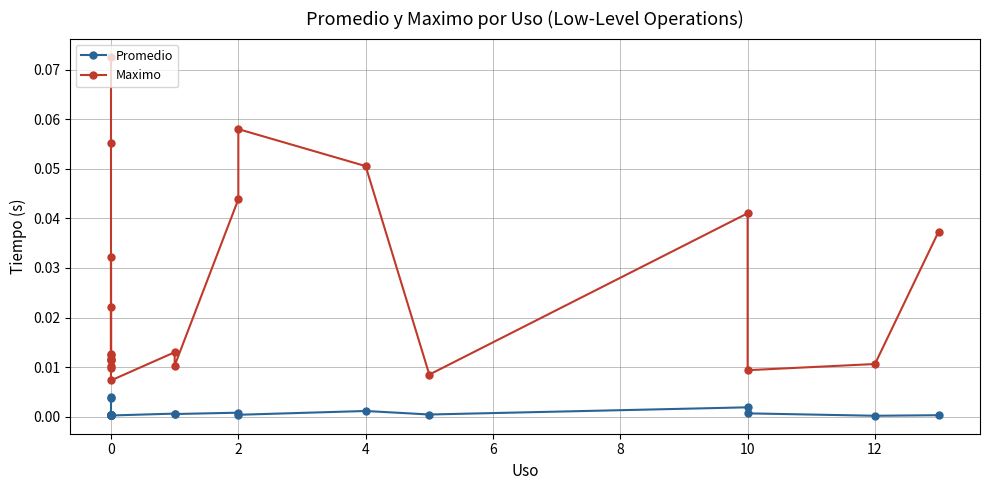

Is the value of Promedio at 0 greater than the value of Maximo at 2?

No